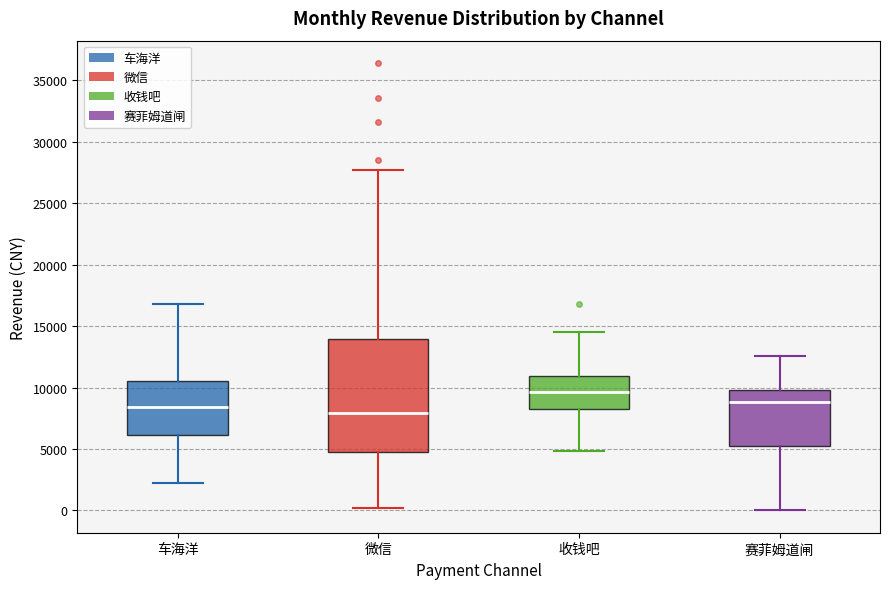

Where does the median line of the box for 收钱吧 sit on the y-axis? The values are not printed on the chart, so give them approximately, as read against the axis.

9500